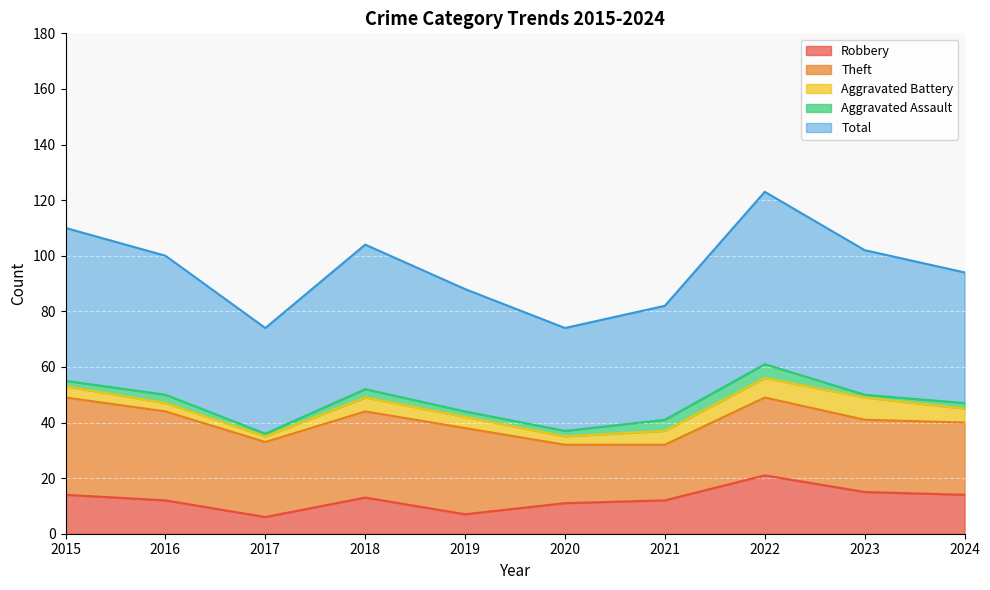

What is the average value of the Robbery series?

12